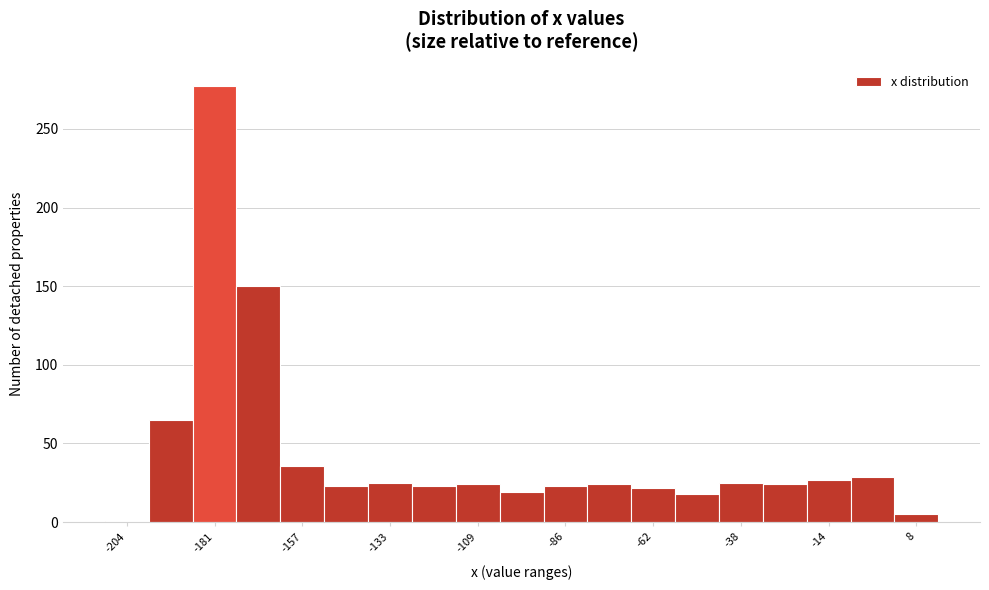

Read against the x-axis, roughly where is the centre of the tallest bar?

-180